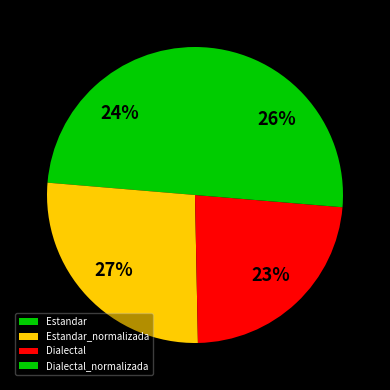

How many slices are in this pie chart?

4